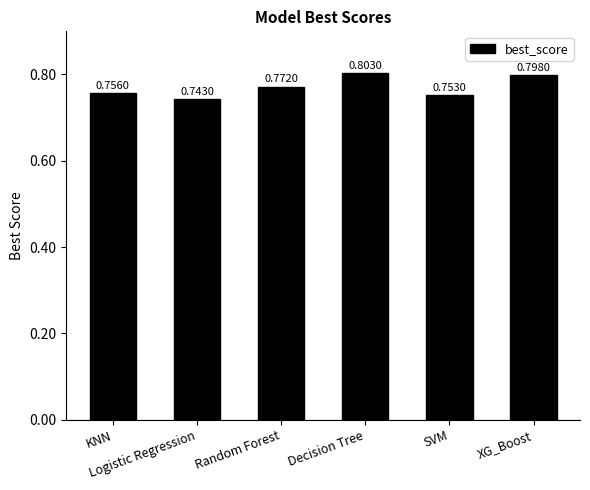

What is the difference between the values at XG_Boost and Logistic Regression?

0.1